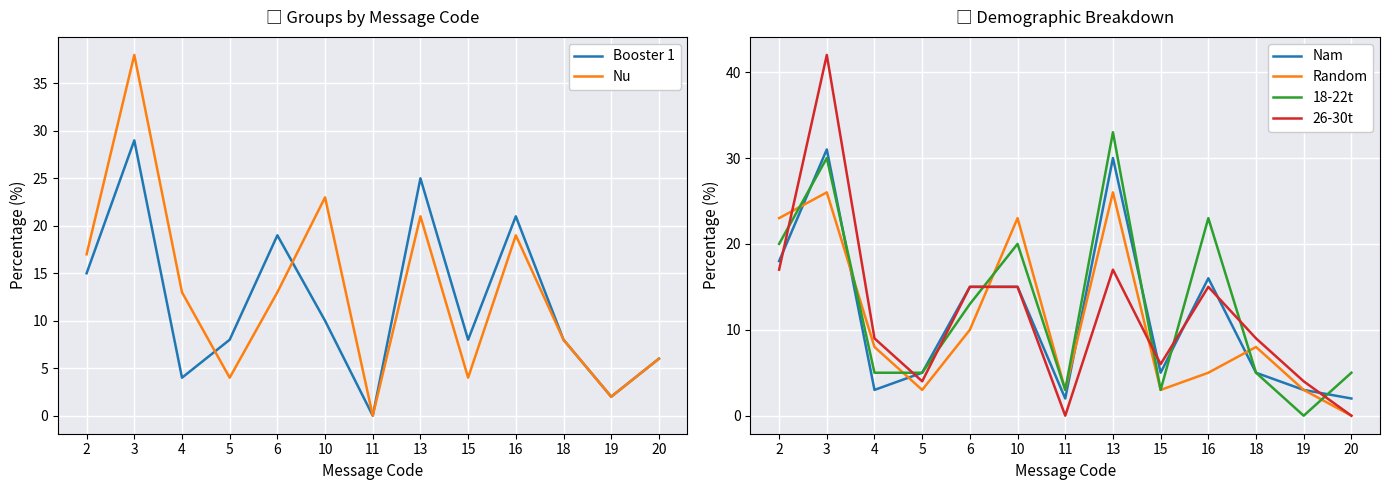

Is the value of Nam at 15 greater than the value of Random at 20?

Yes